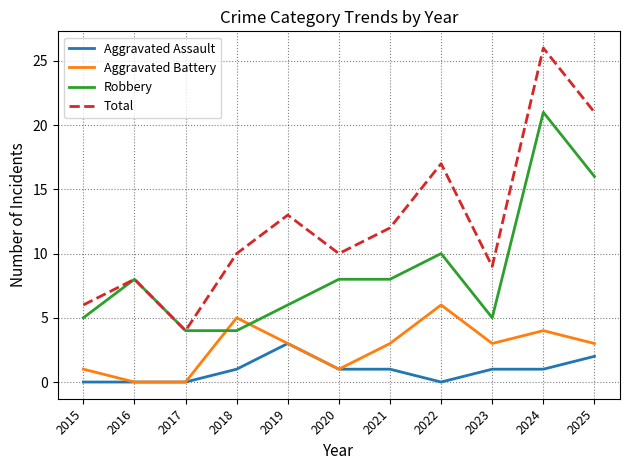

What is the difference between the highest and lowest values at 2022?

17